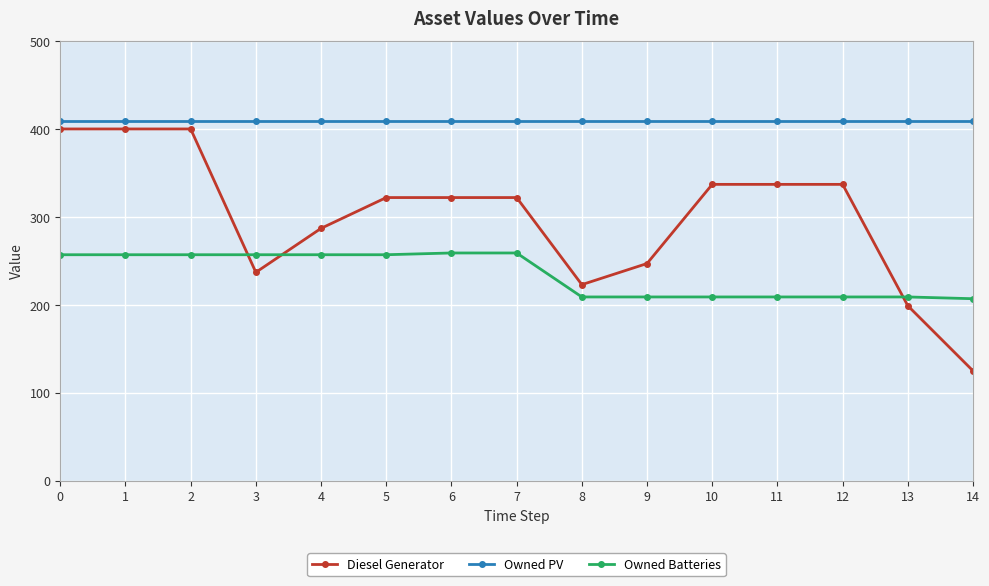

What are all the series names shown in the legend?

Diesel Generator, Owned PV, Owned Batteries